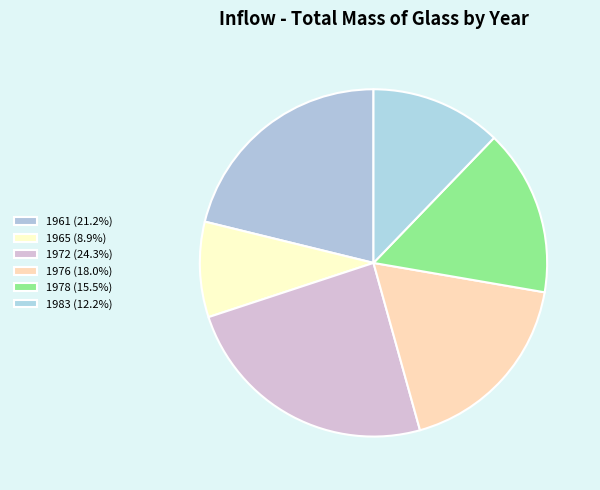

Count the number of slices in the pie.

6